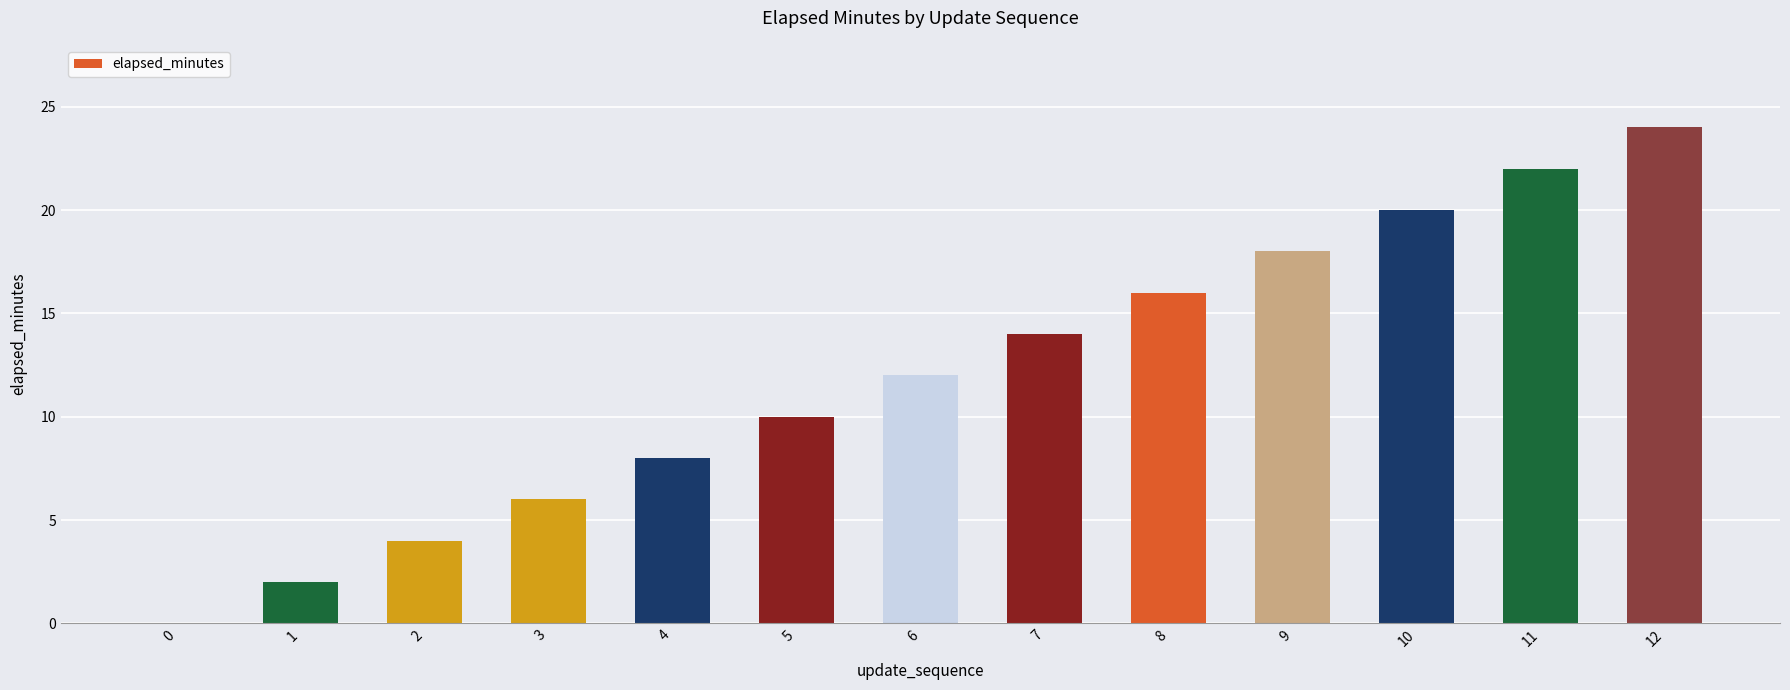

What is the ratio of the value at 2 to the value at 6?

0.3